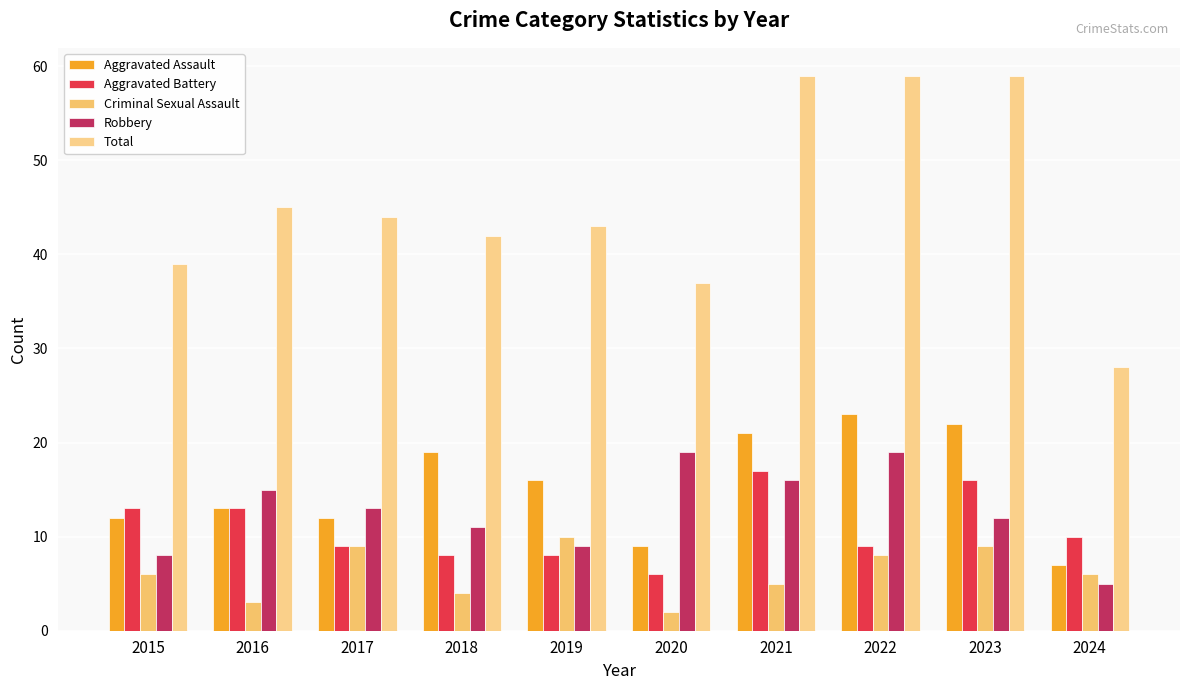

What is the spread (max minus min) of values at 2023?

50